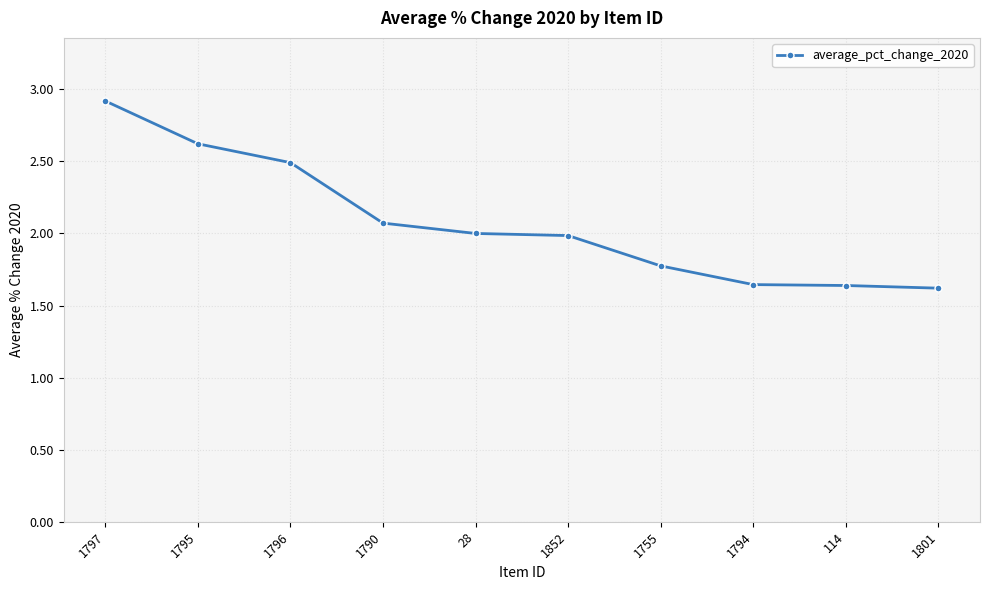

At which category does the chart reach its peak across all series?

1797